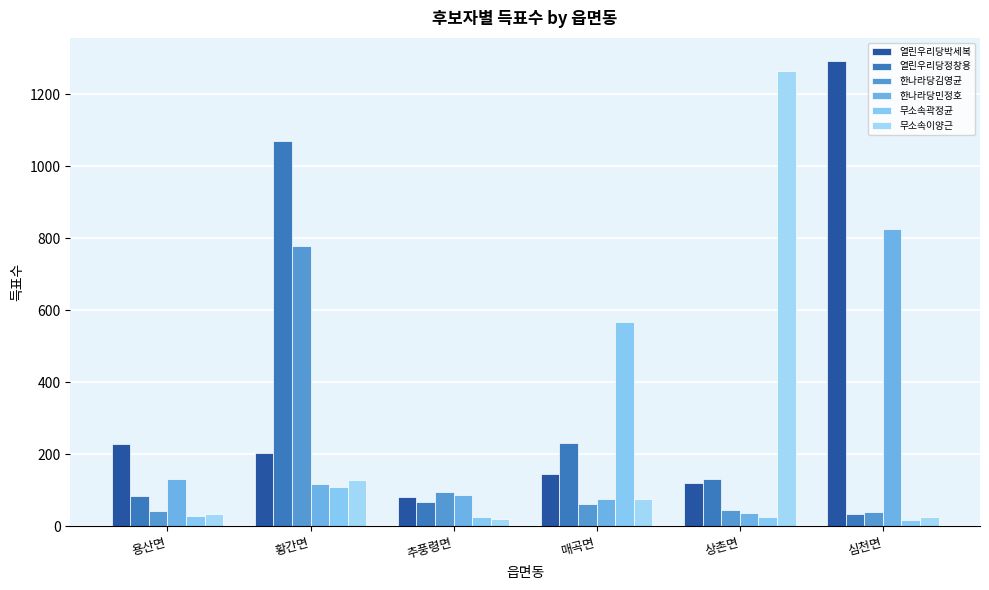

What is the value of the 열린우리당정창용 bar at the 4th from the left?

230